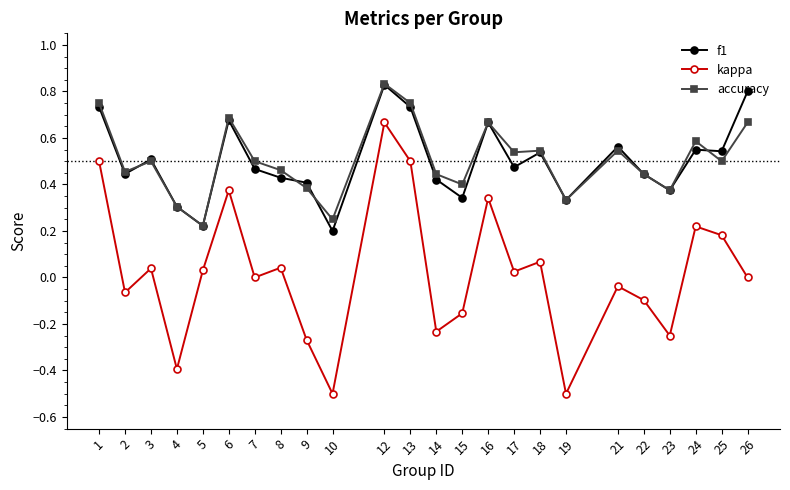

The f1 series shows 0.2 at 24. True or false?

False